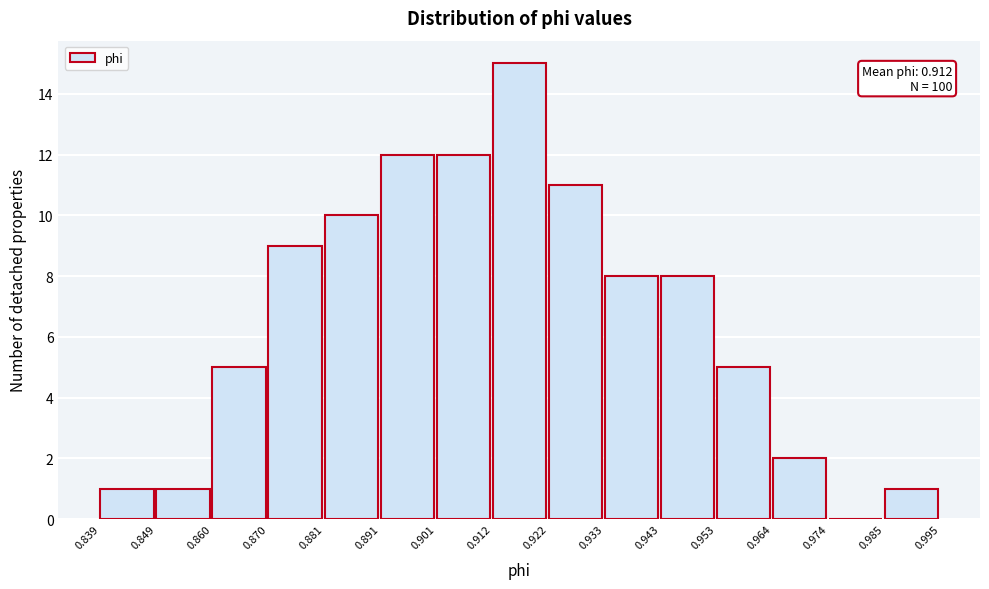

Over which range of the x-axis is the bar tallest?

0.912 to 0.922